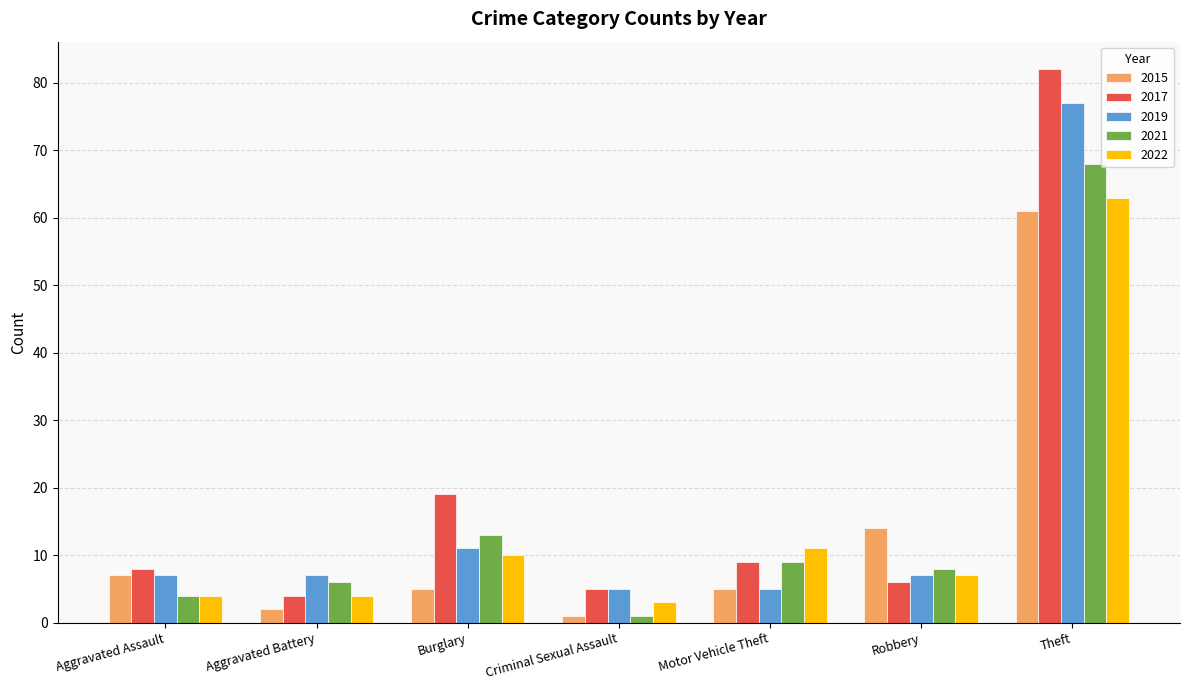

Rank the series by their maximum value, from lowest to highest.

2015, 2022, 2021, 2019, 2017